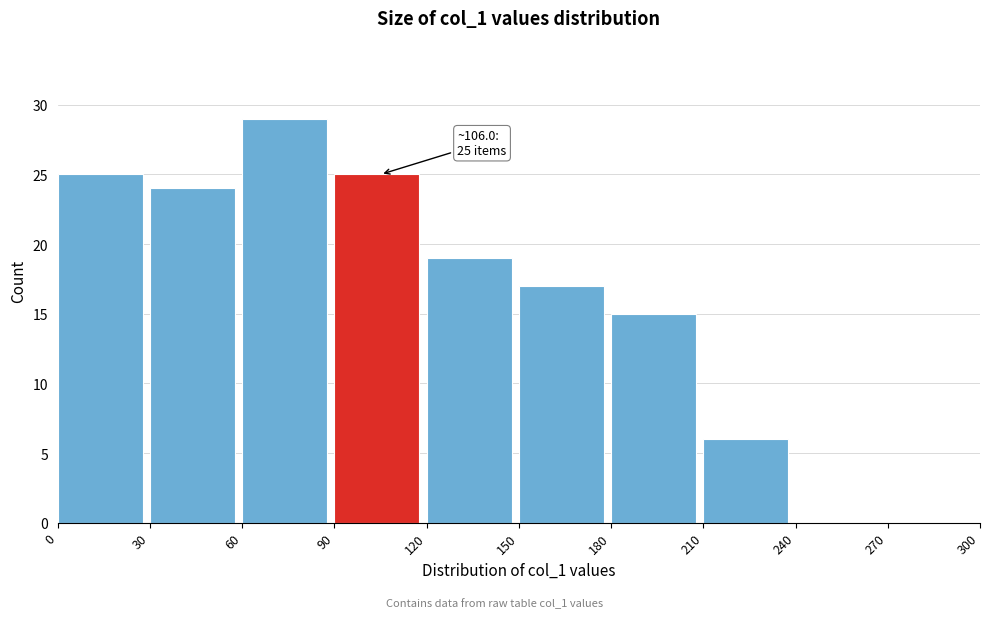

Which range on the x-axis has the tallest bar?

60 to 90